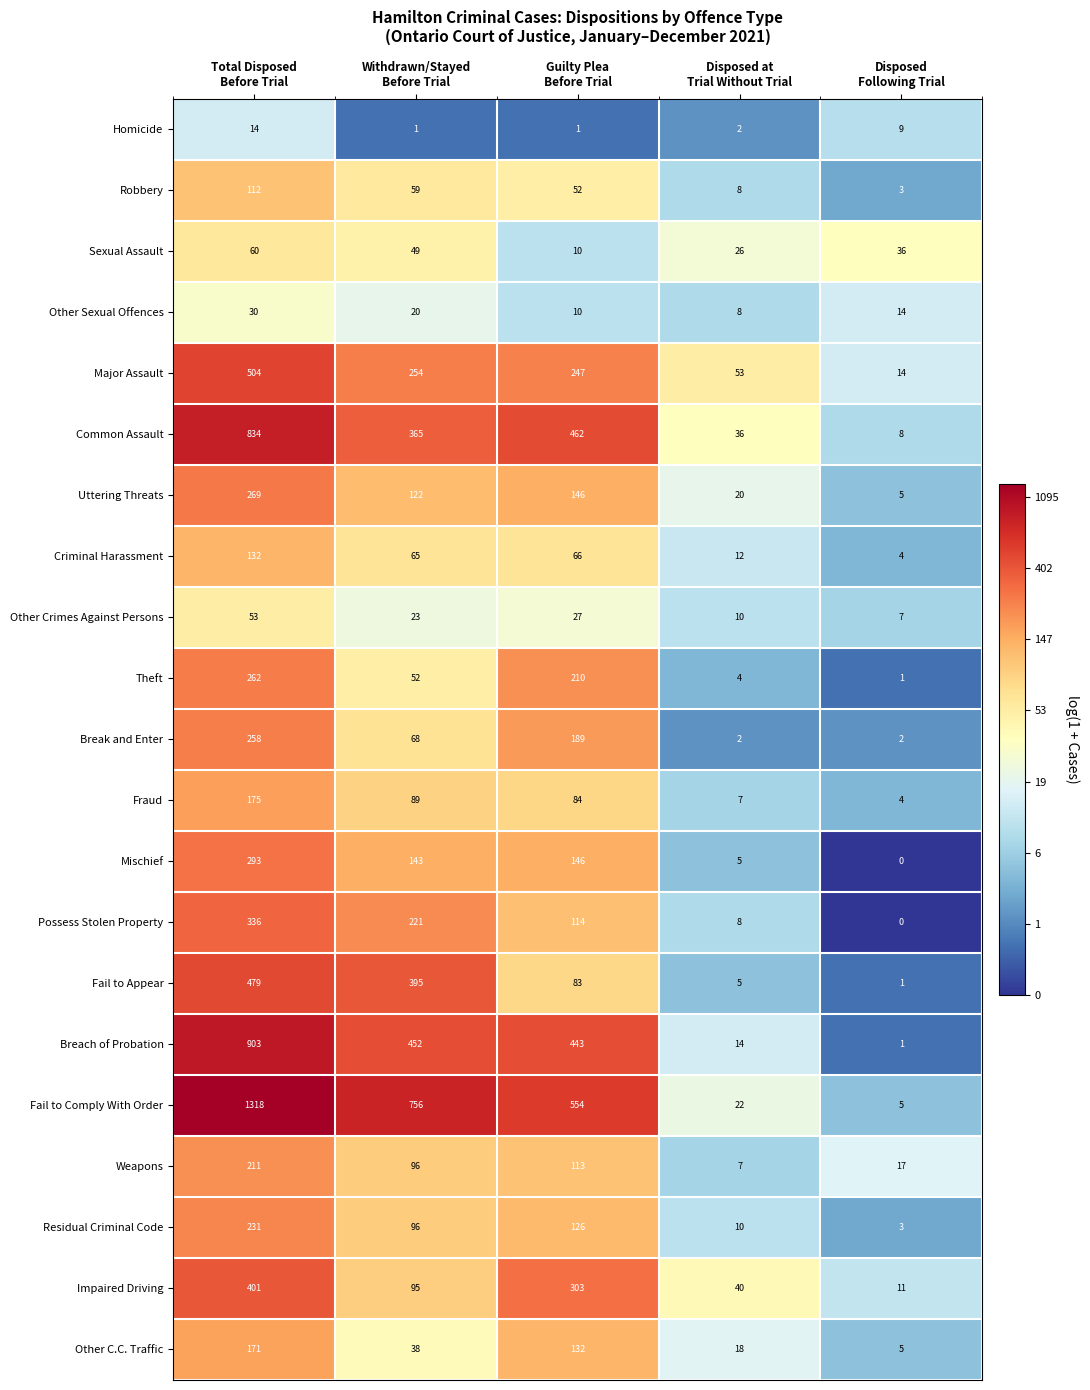

Which label corresponds to the smallest value in the chart?

Disposed
Following Trial